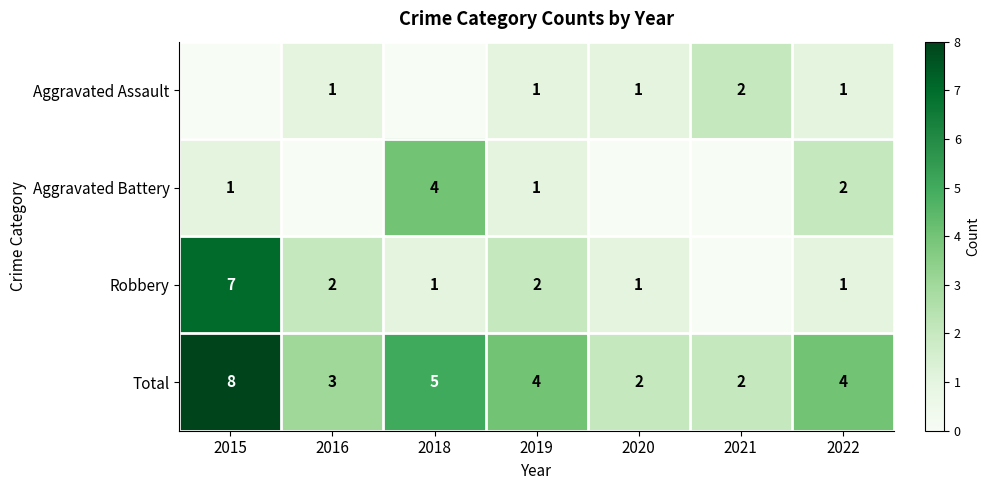

What is the sum of the Total values at 2022 and 2016?

7